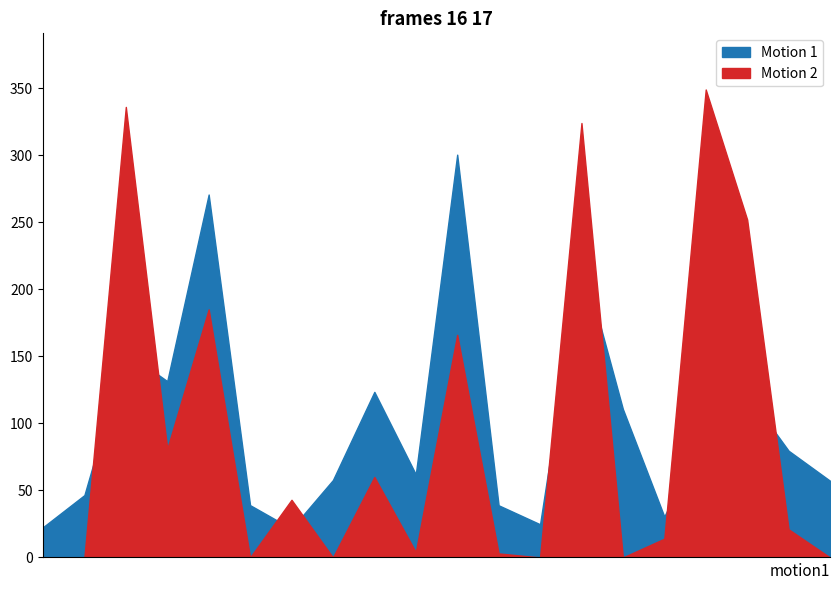

True or false: Motion 2 has more than 2 points higher than both neighbors.

True